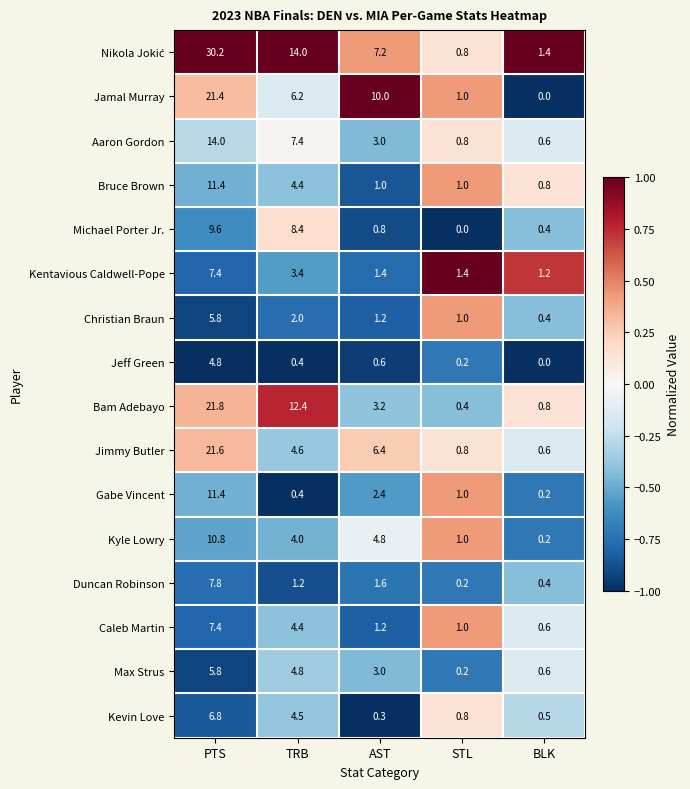

What is the spread (max minus min) of values at STL?

1.4